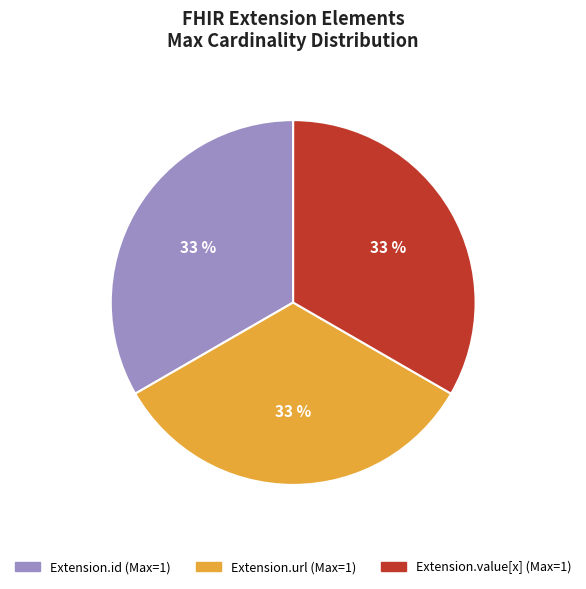

Is there a majority slice in this chart?

No